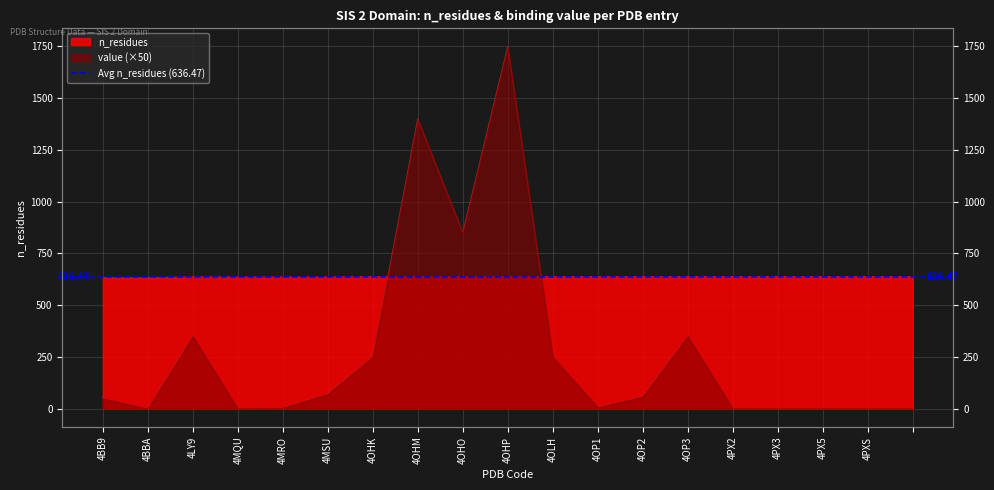

What is the difference between the highest and lowest values at 4LY9?

287.0